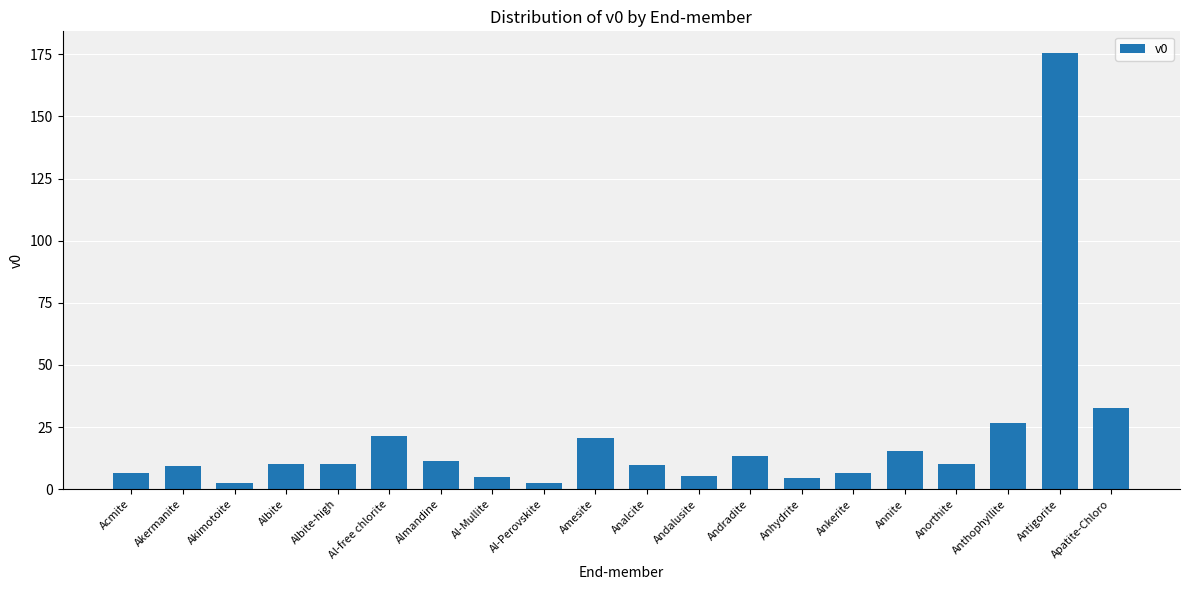

What position from the left is Annite?

16